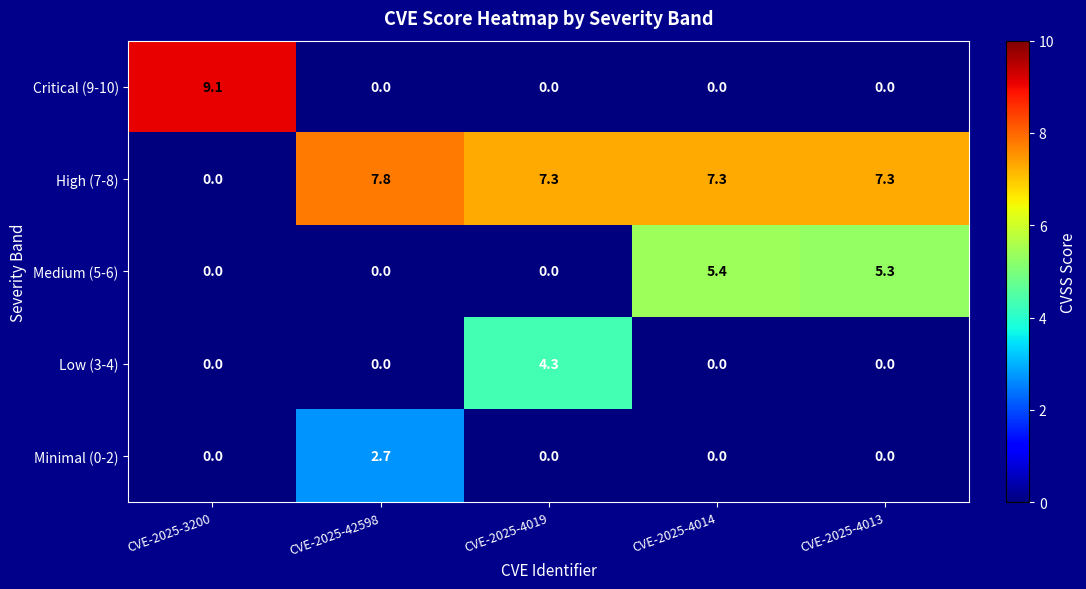

True or false: Critical (9-10) has a value of 5.0 at CVE-2025-3200.

False